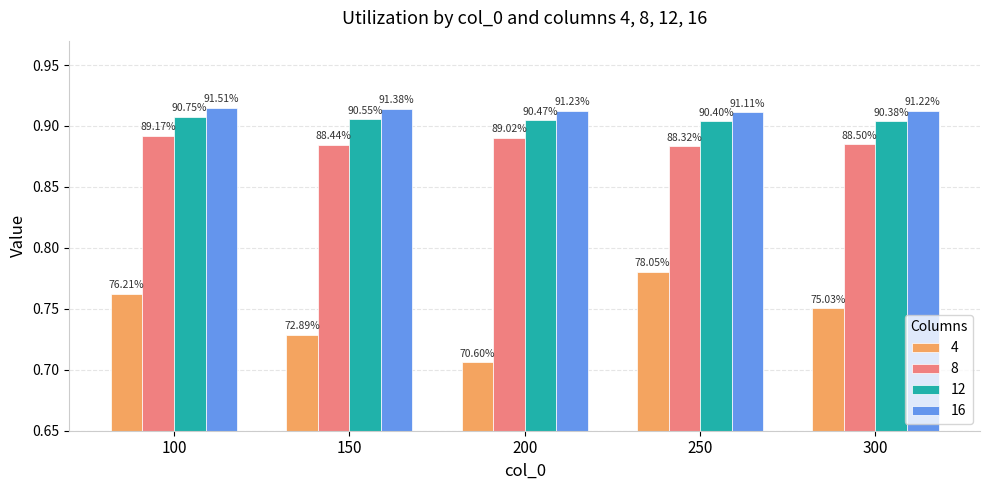

Reading left to right, extract all data points from this chart.

4: 100=0.8	150=0.7	200=0.7	250=0.8	300=0.8
8: 100=0.9	150=0.9	200=0.9	250=0.9	300=0.9
12: 100=0.9	150=0.9	200=0.9	250=0.9	300=0.9
16: 100=0.9	150=0.9	200=0.9	250=0.9	300=0.9